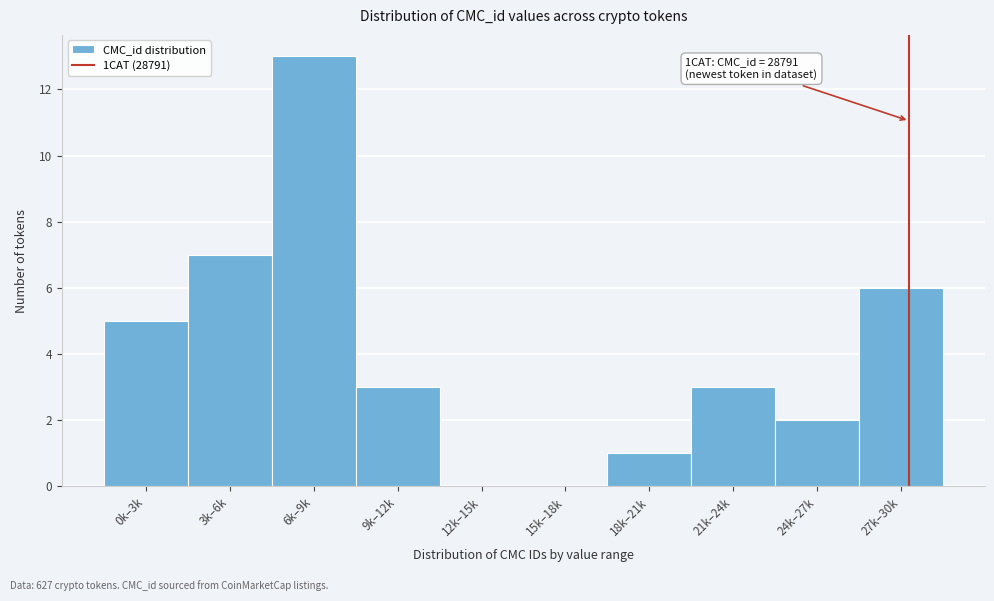

Reading left to right, extract all data points from this chart.

0k–3k=5	3k–6k=7	6k–9k=13	9k–12k=3	12k–15k=0	15k–18k=0	18k–21k=1	21k–24k=3	24k–27k=2	27k–30k=6